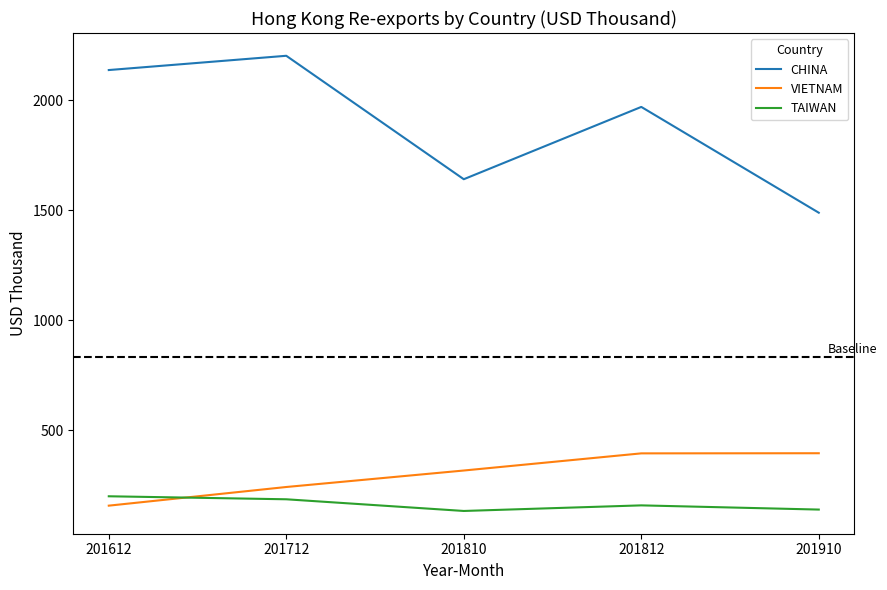

True or false: CHINA and VIETNAM intersect in this chart.

False